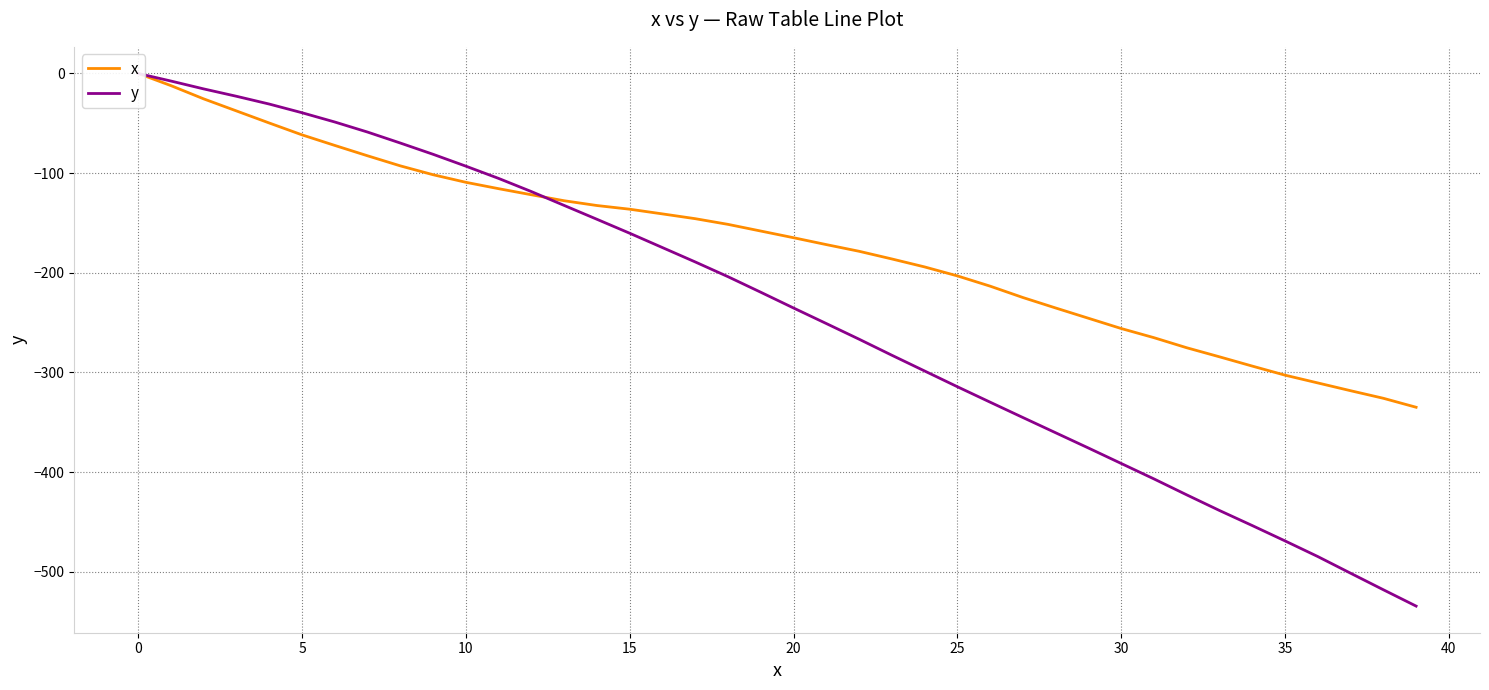

True or false: x and y intersect in this chart.

True